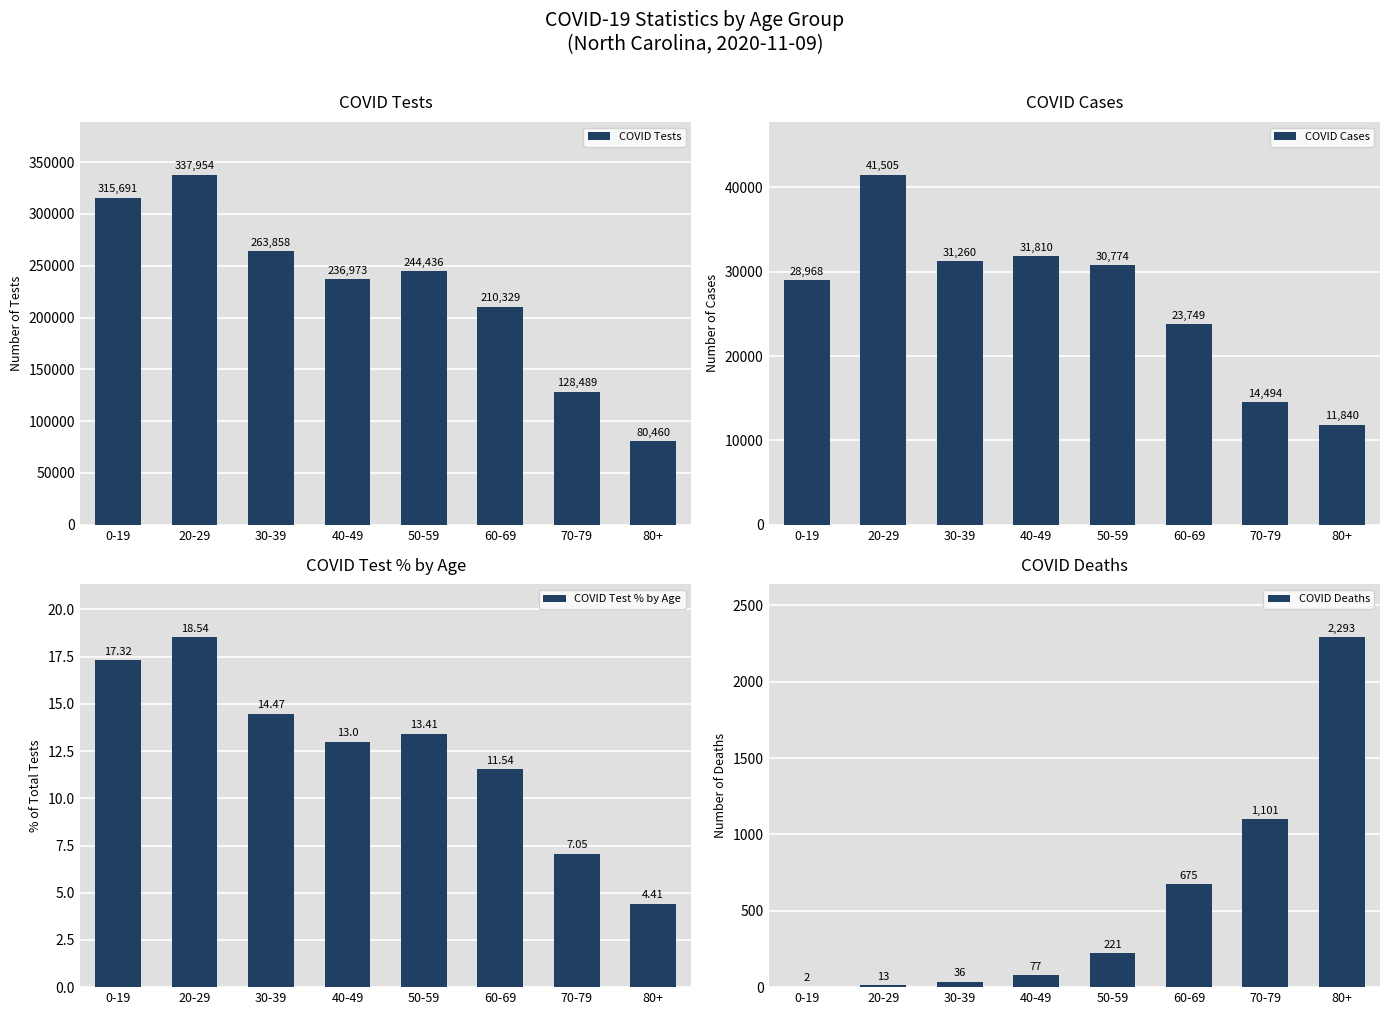

Reading left to right, what are all the values shown in this chart?

COVID Tests: 315691.0	337954.0	263858.0	236973.0	244436.0	210329.0	128489.0	80460.0
COVID Cases: 28968.0	41505.0	31260.0	31810.0	30774.0	23749.0	14494.0	11840.0
COVID Test % by Age: 17.3	18.5	14.5	13.0	13.4	11.5	7.0	4.4
COVID Deaths: 2.0	13.0	36.0	77.0	221.0	675.0	1101.0	2293.0